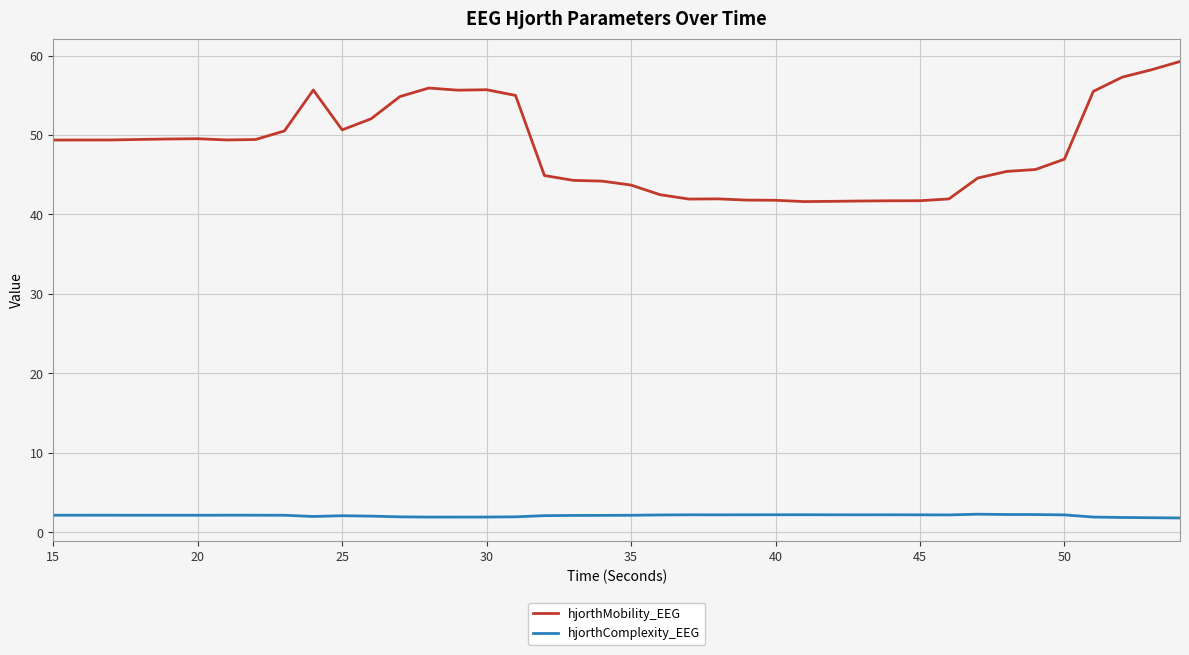

What is the minimum value for hjorthMobility_EEG?

41.6